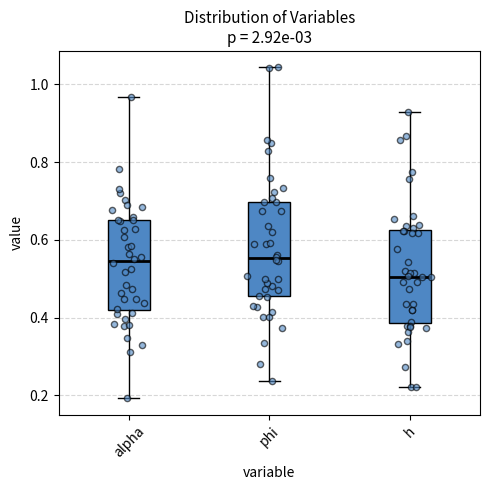

Which box's median line is the lowest?

h